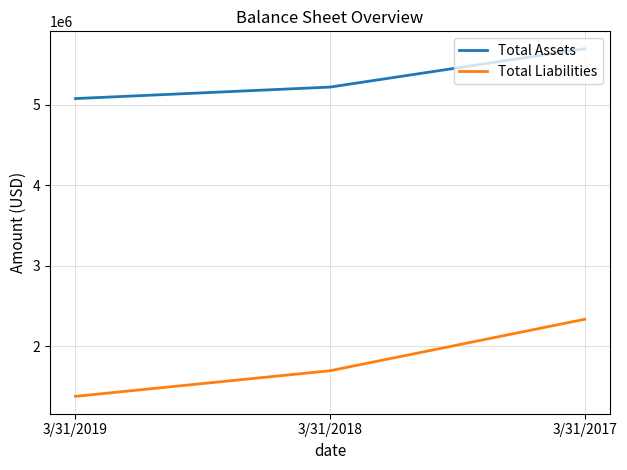

How many lines are shown in the chart?

2